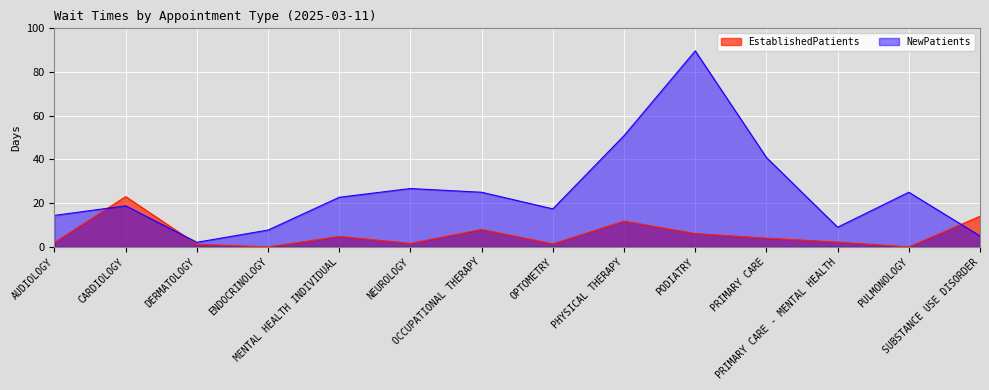

Is the value of EstablishedPatients at ENDOCRINOLOGY greater than the value of NewPatients at ENDOCRINOLOGY?

No